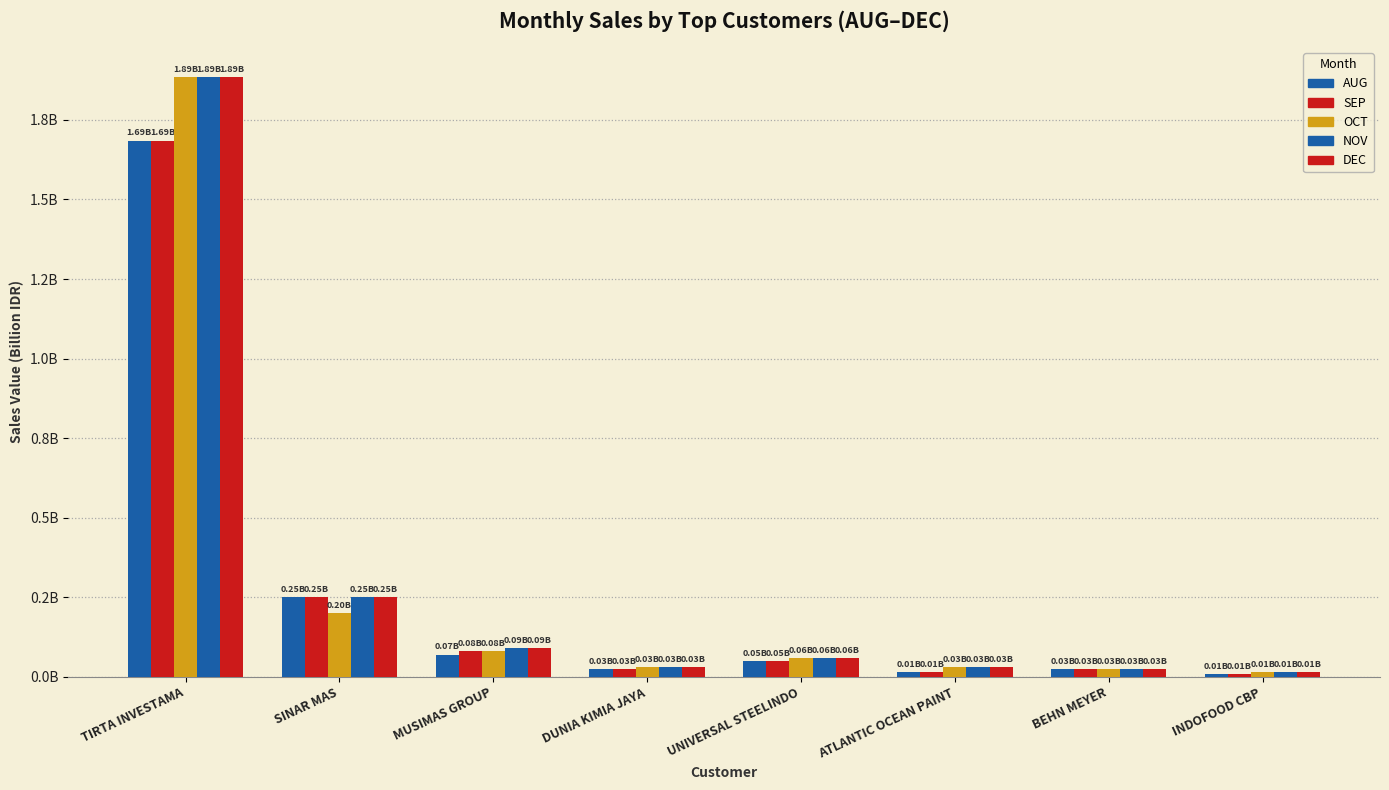

Does the chart contain any negative values?

No